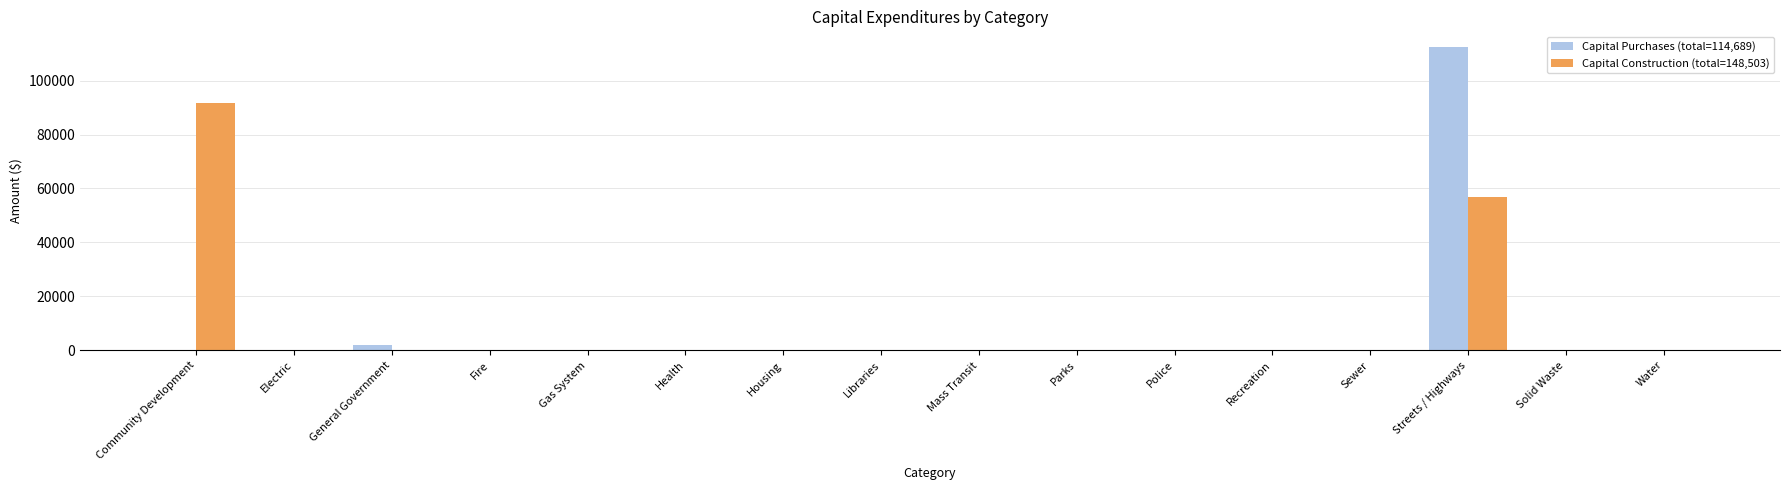

Does the chart contain stacked bars?

No